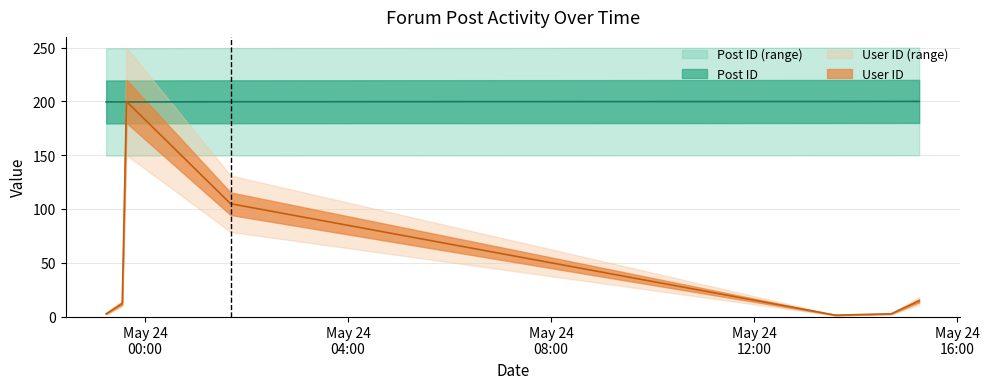

Between 2007-05-23 23:33:00 and 2007-05-24 15:15:00, which series saw the biggest shift?

User ID